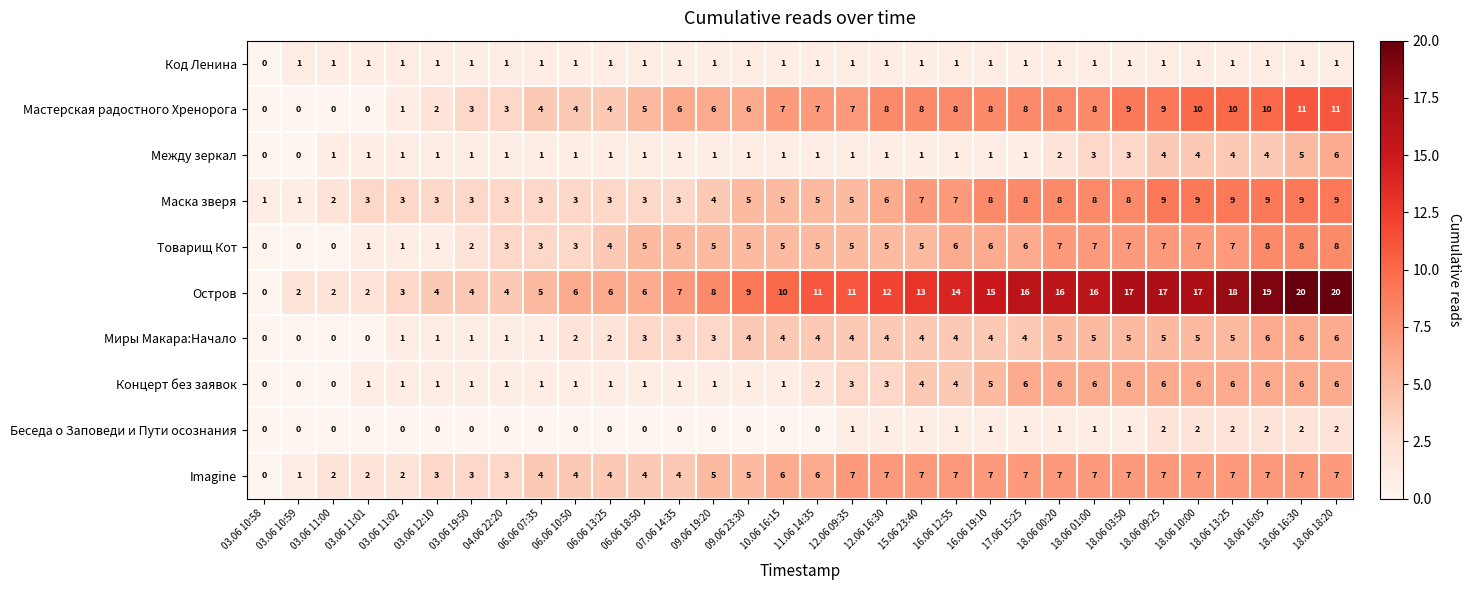

Which series has the largest range (max minus min)?

Остров